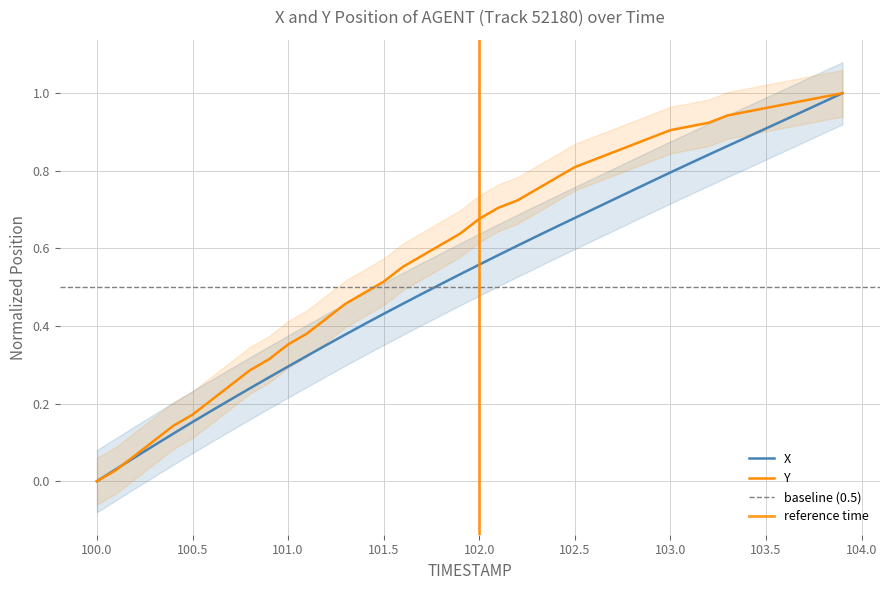

What are all the series names shown in the legend?

X, Y